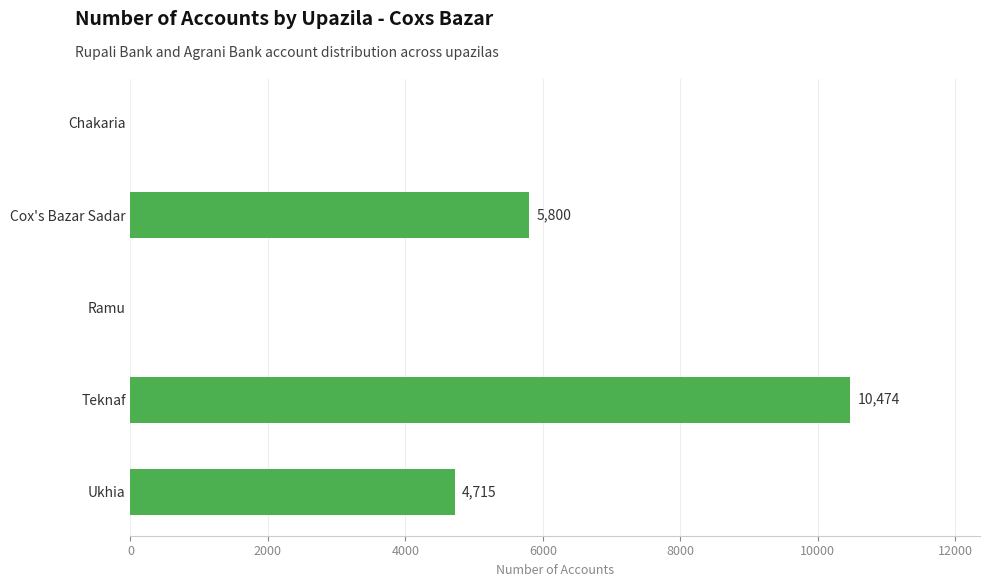

What is the sum of all values?

20989